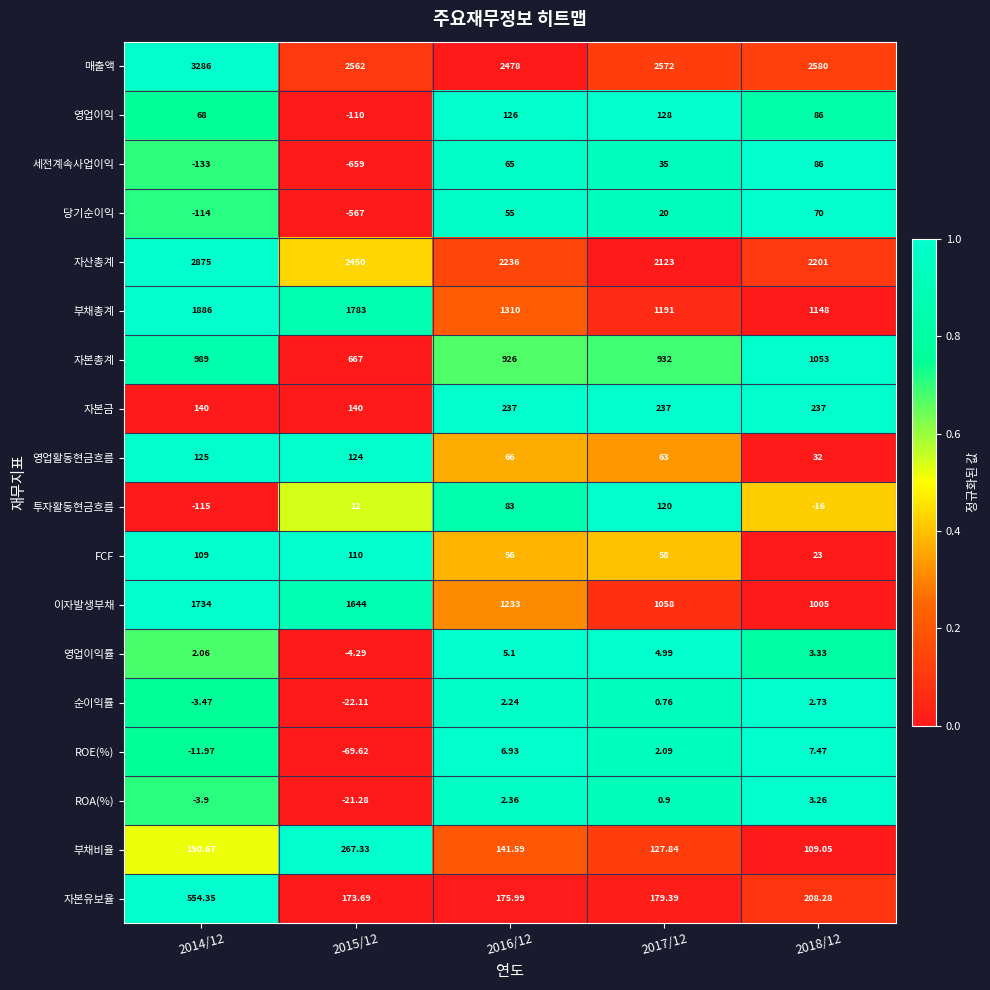

At which category is the sum across all series the highest?

2014/12